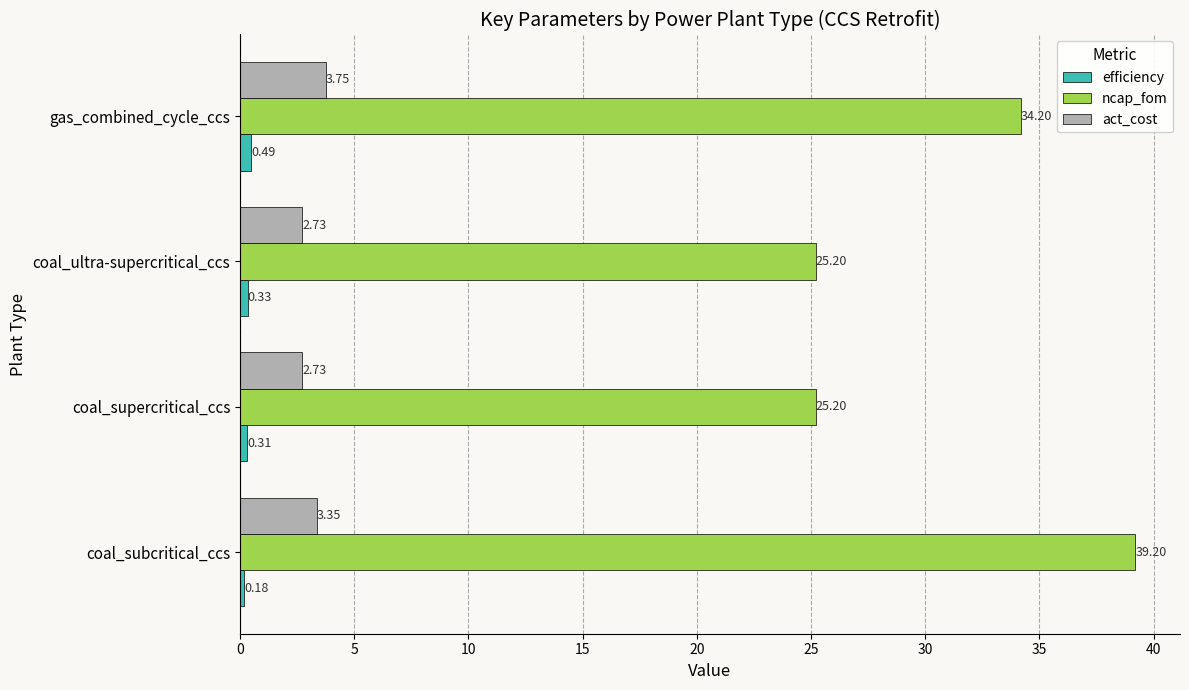

What is the sum of the efficiency values at coal_ultra-supercritical_ccs and gas_combined_cycle_ccs?

0.8